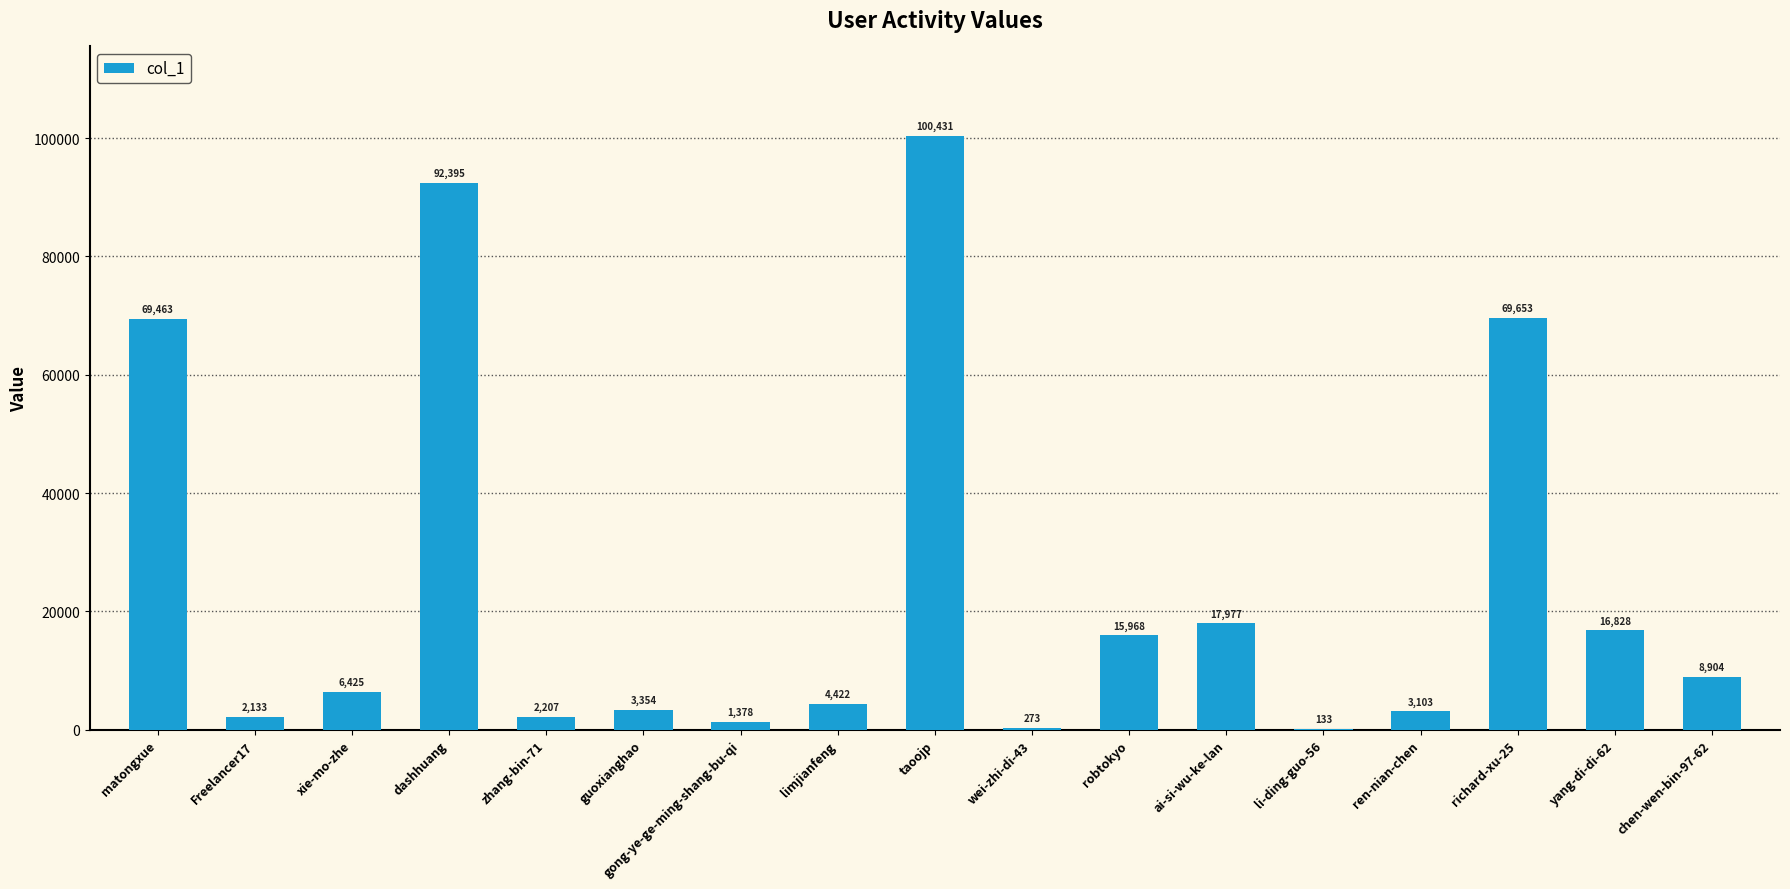

Where is the data nearest to the value 50282?

matongxue